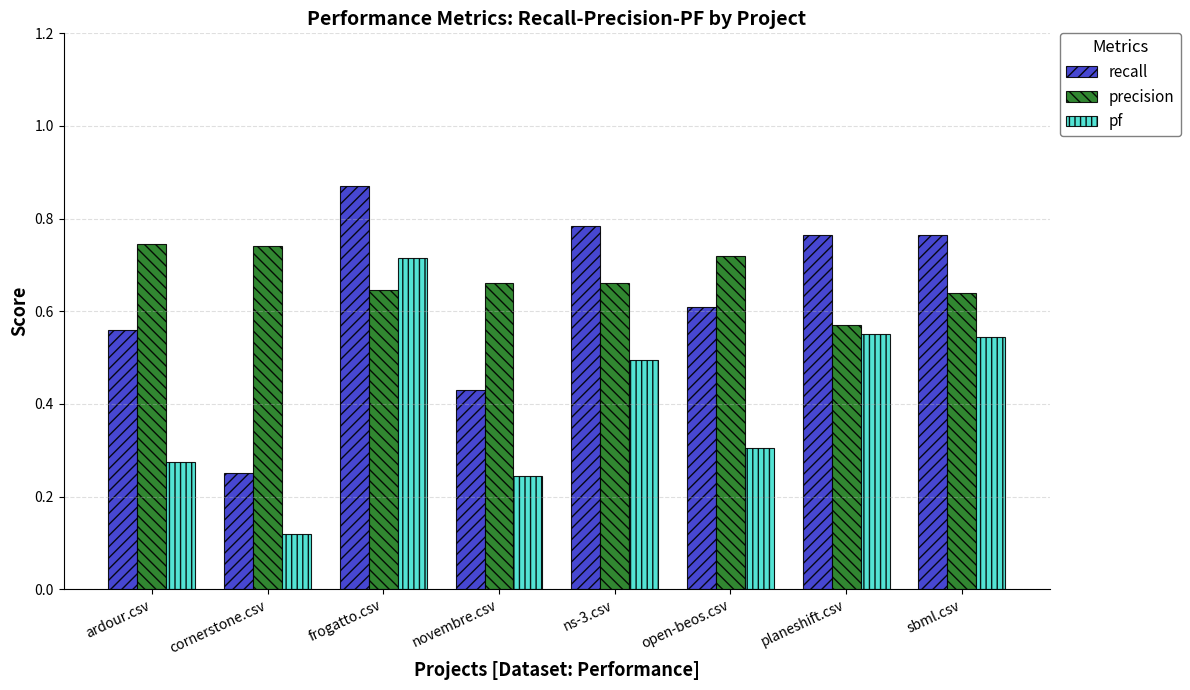

What is the label of the 8th bar from the left?

sbml.csv